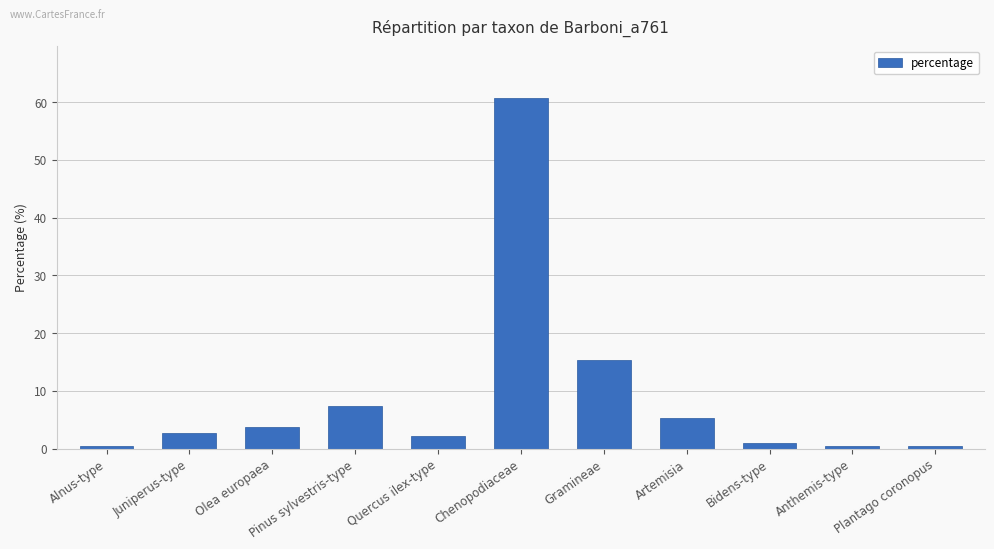

At which label is the value closest to 30?

Gramineae